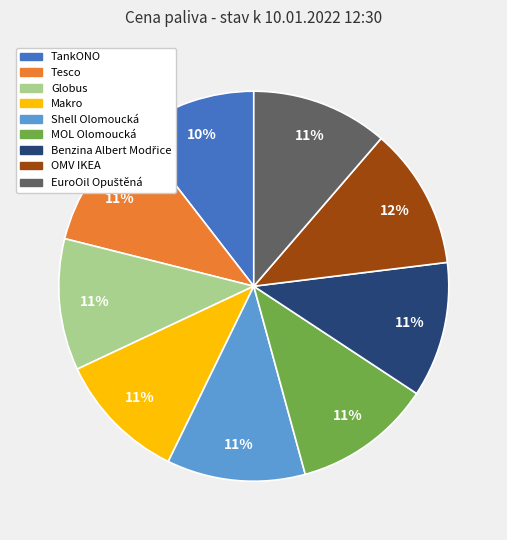

To the nearest percent, what percentage of the pie is MOL Olomoucká?

11%